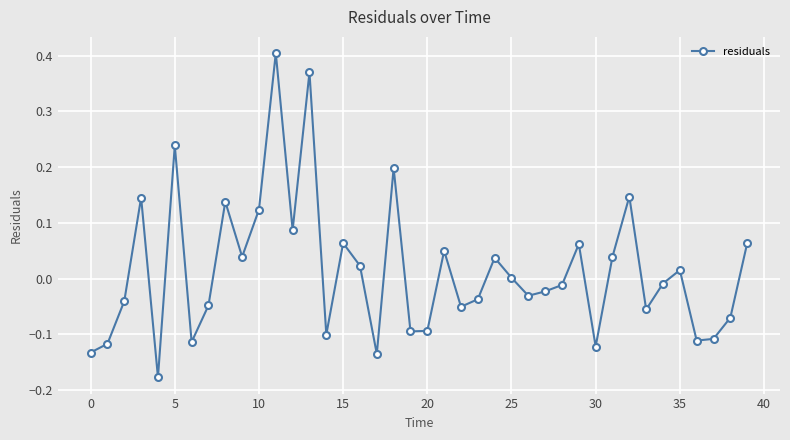

What is the sum of all values?

0.6